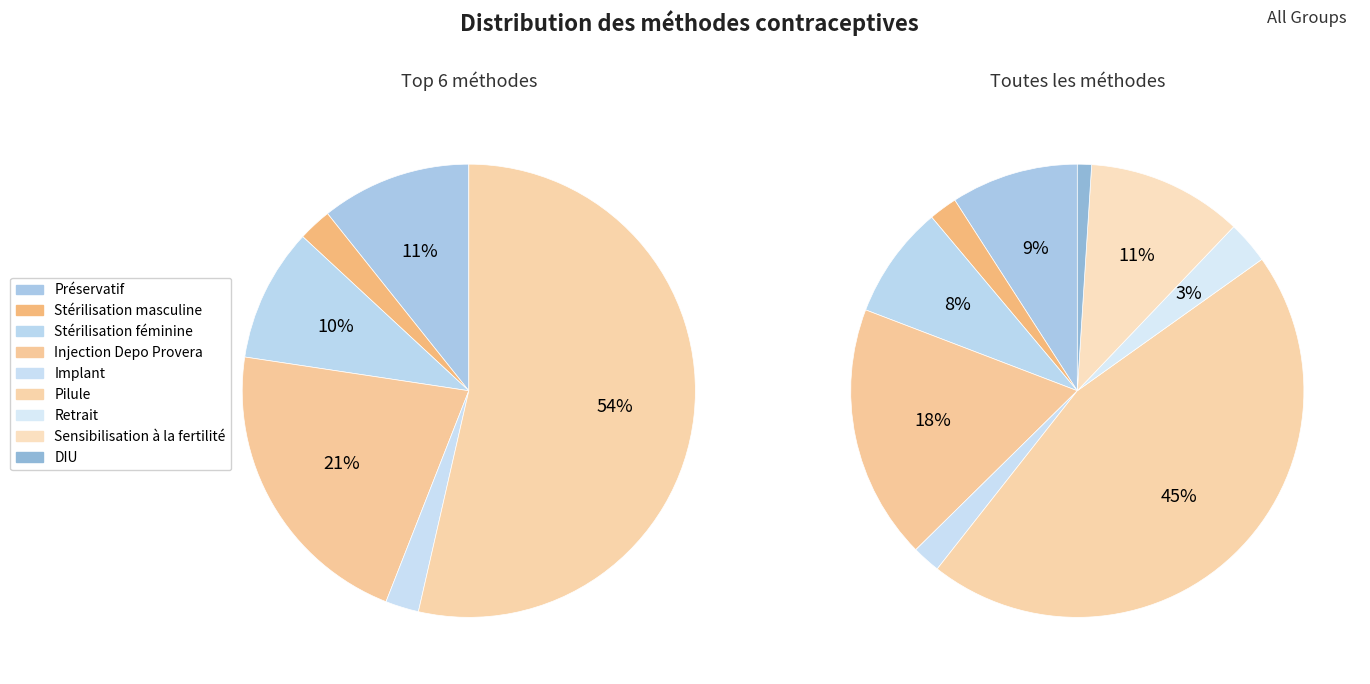

Combined, do Implant and DIU account for over 50%?

No